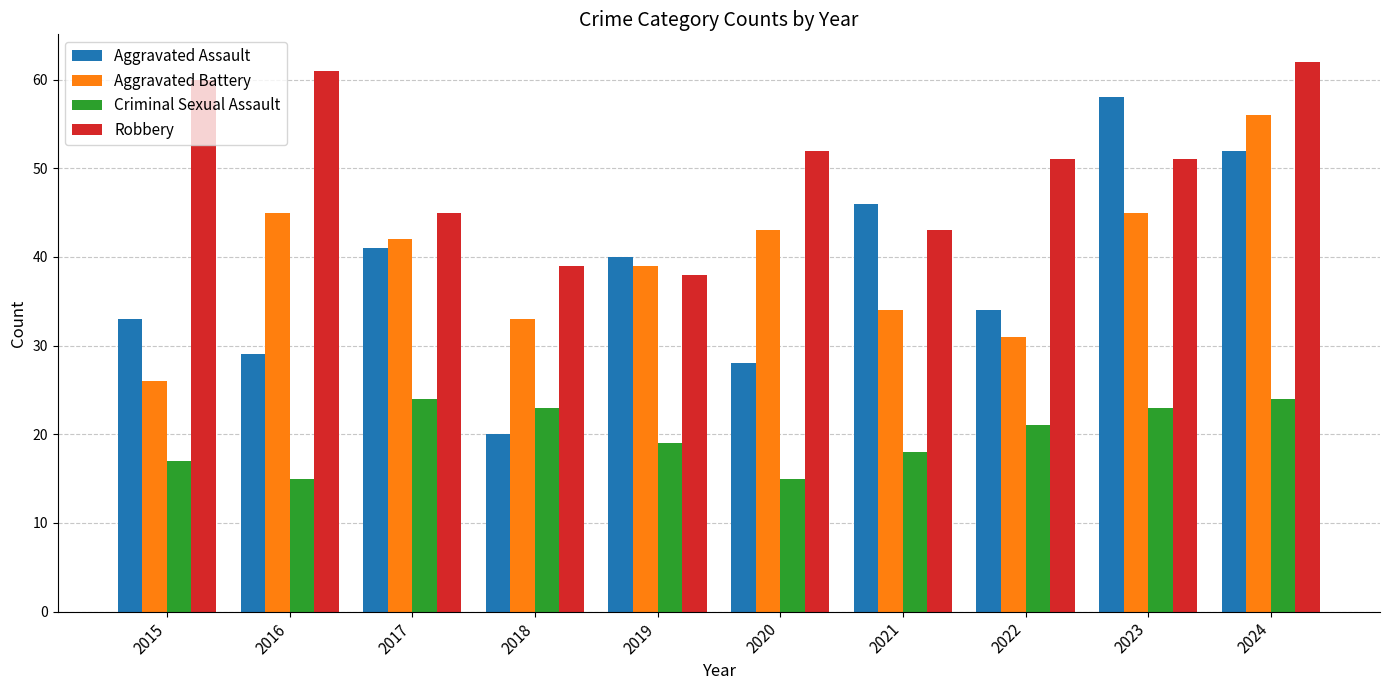

What is the difference between the maximum and second lowest values in the Robbery series?

23